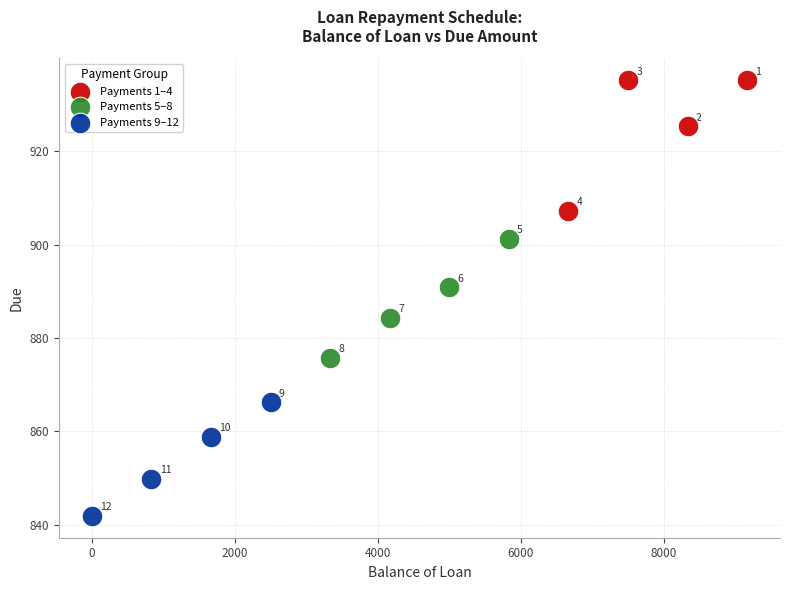

What are all the series names shown in the legend?

Payments 1–4, Payments 5–8, Payments 9–12